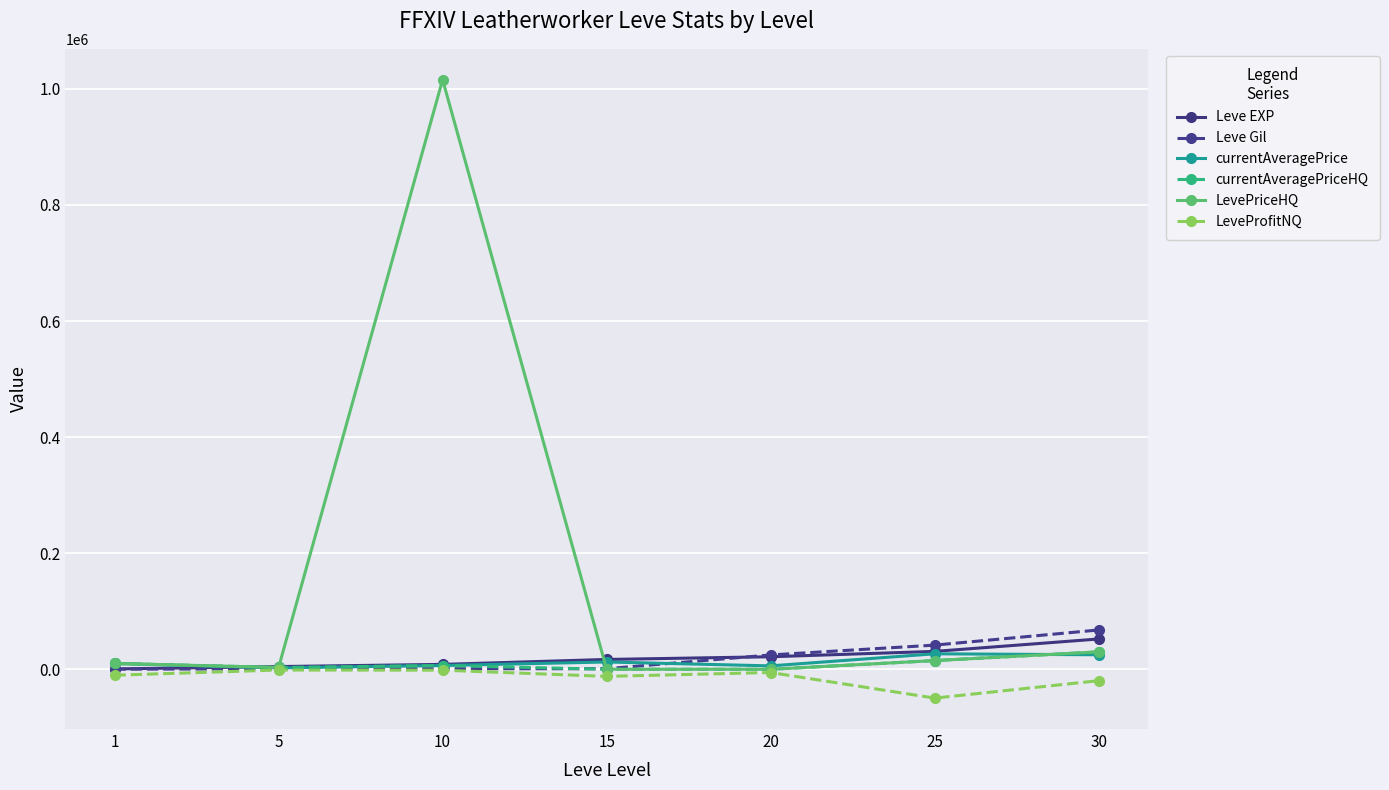

What are all the series names shown in the legend?

Leve EXP, Leve Gil, currentAveragePrice, currentAveragePriceHQ, LevePriceHQ, LeveProfitNQ